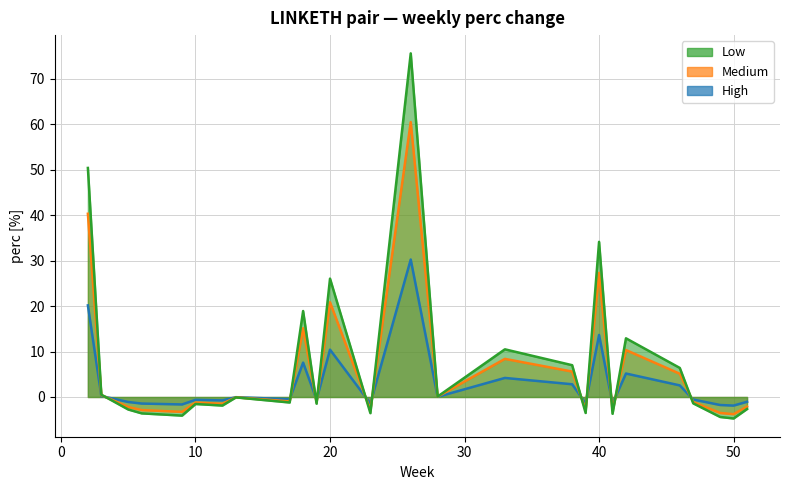

What is the value of the Medium point at the 24th from the left?

-3.5